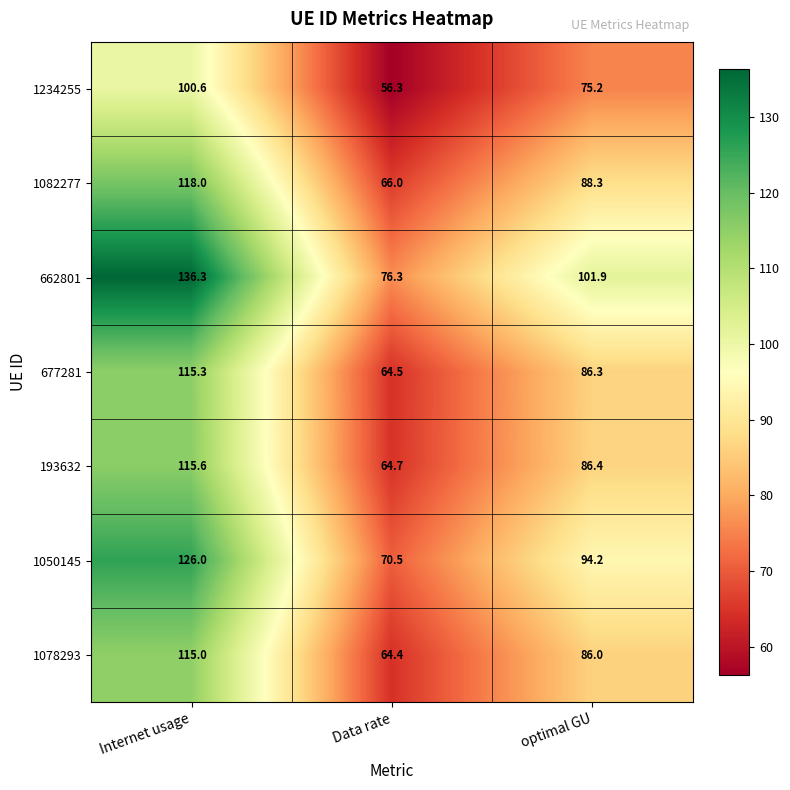

True or false: 662801 has a value of 136.3 at Internet usage.

True